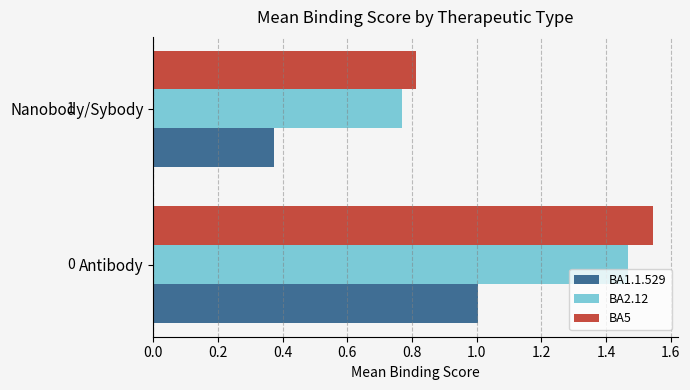

True or false: BA2.12 has a value of 0.4 at Nanobody/Sybody.

False